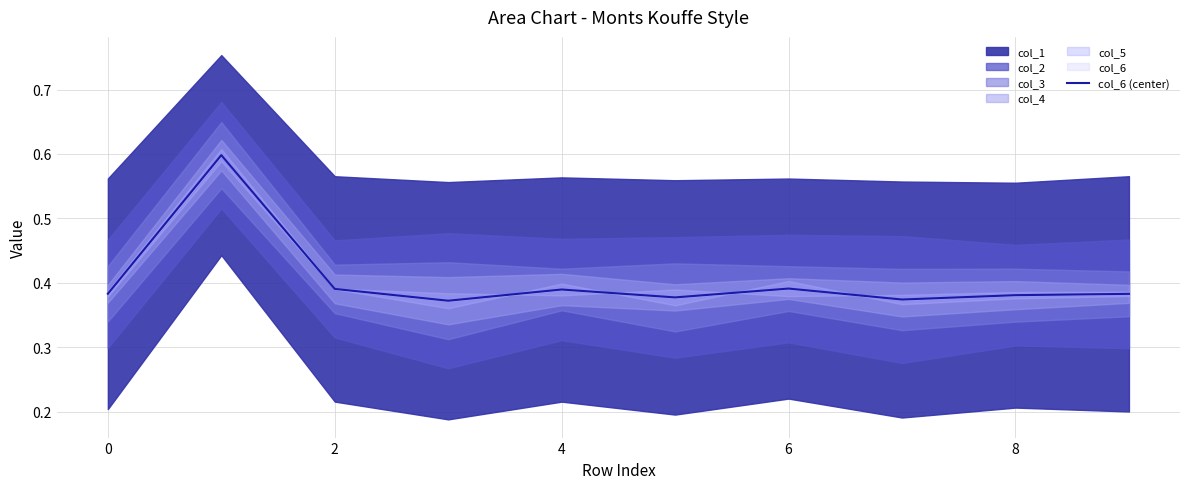

Is it true that col_6 (center) equals 0.7 at 0?

False